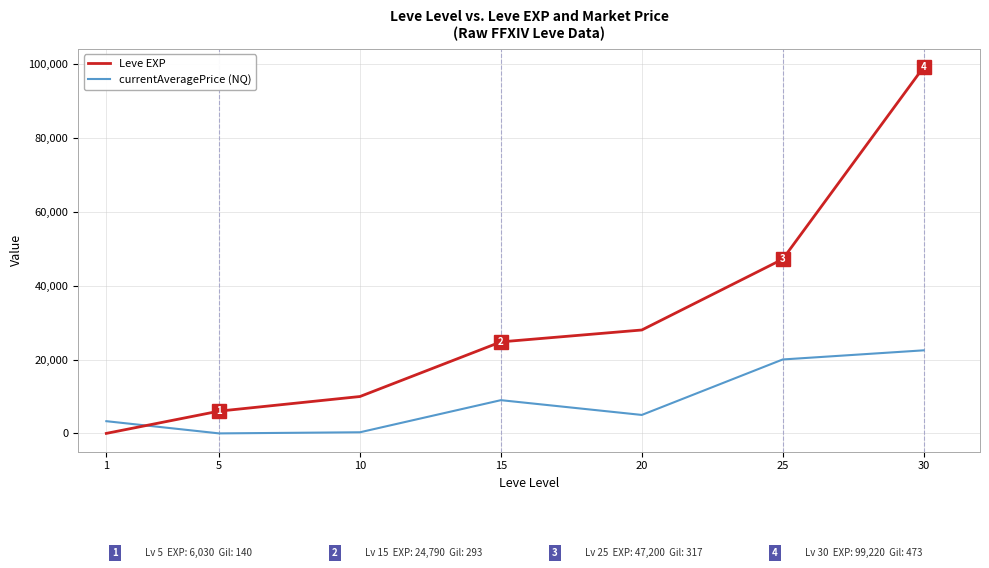

List the series in order of their peak value, highest first.

Leve EXP, currentAveragePrice (NQ)